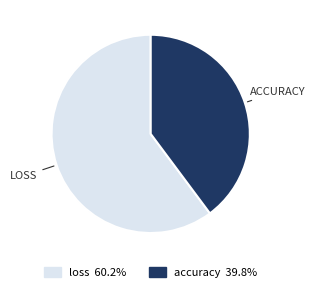

Is it true that loss is 60% of the pie?

True